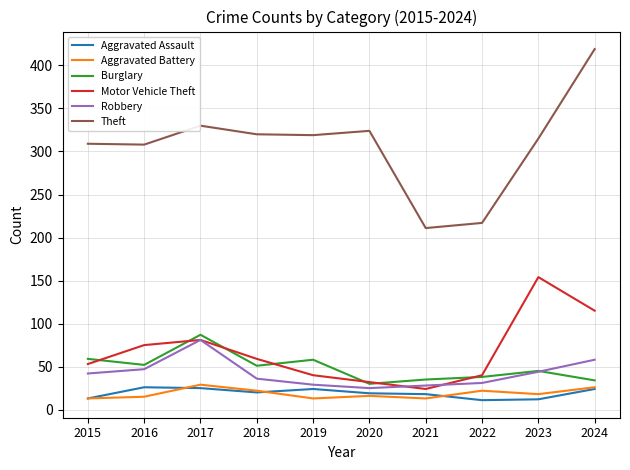

How many lines are shown in the chart?

6